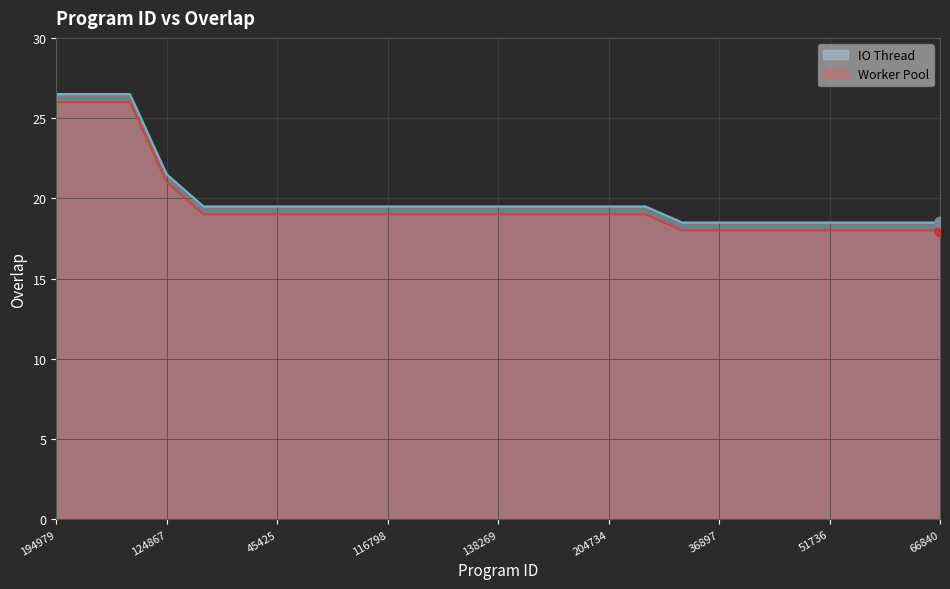

What is the change in value from 123020 to 51736?

-1